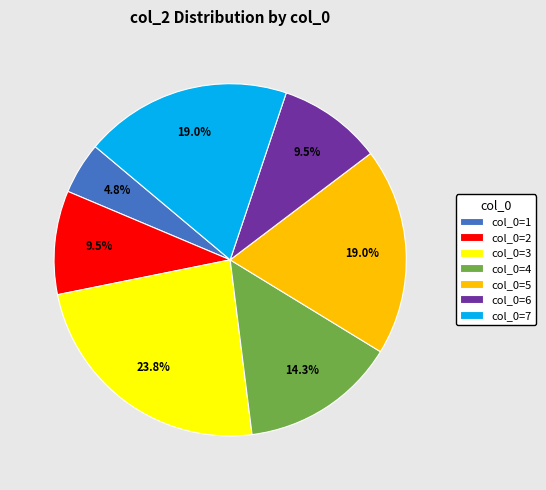

To the nearest percent, what is the average slice percentage?

14%